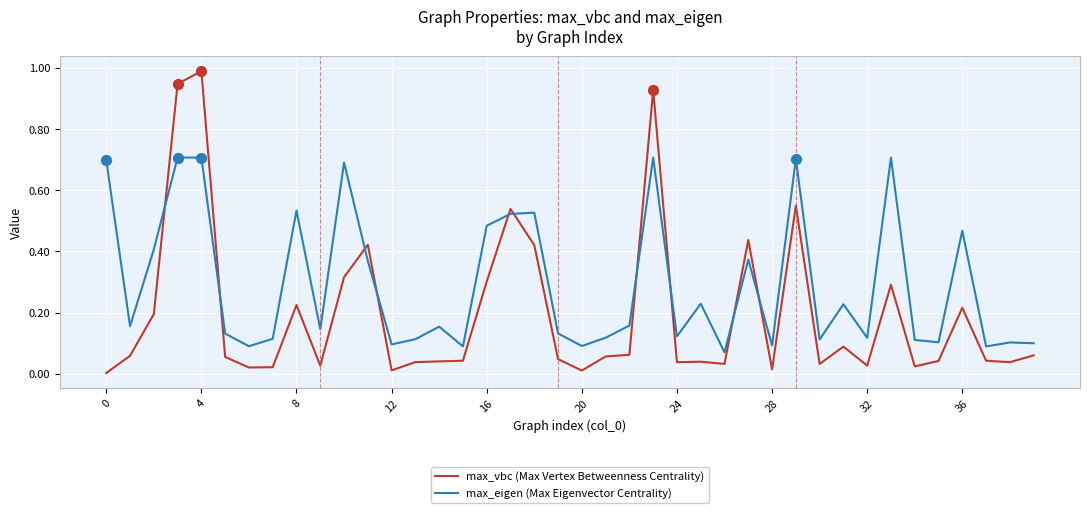

True or false: max_vbc (Max Vertex Betweenness Centrality) and max_eigen (Max Eigenvector Centrality) cross at least once.

True